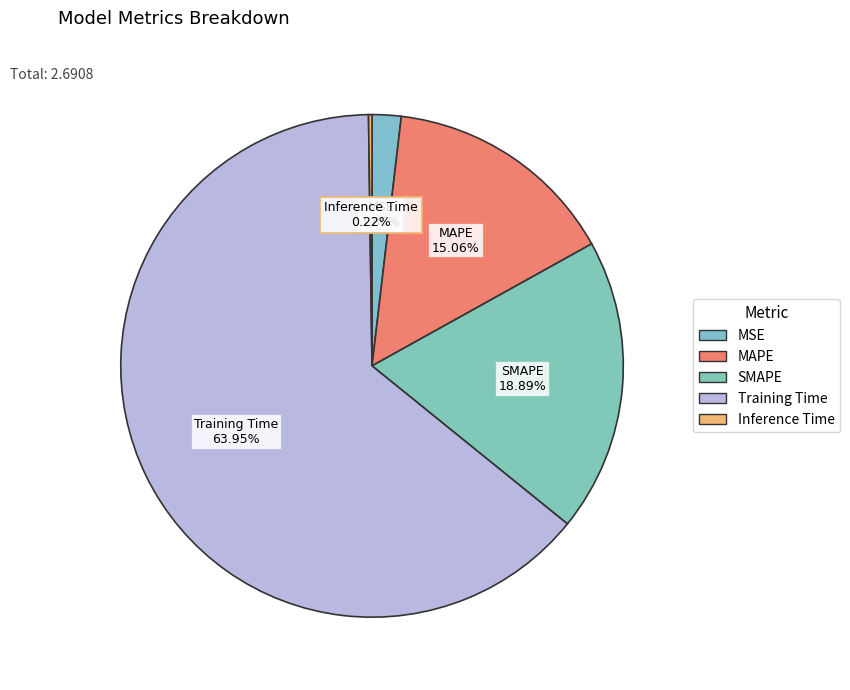

How many slices are in this pie chart?

5